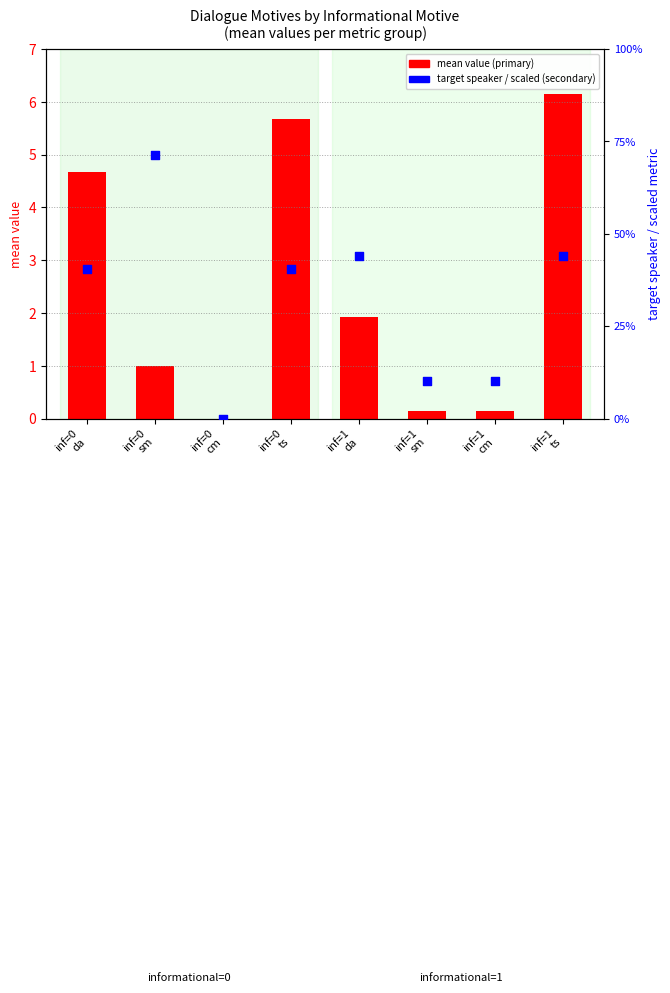

Which series contains the highest Y value?

target speaker (scaled)